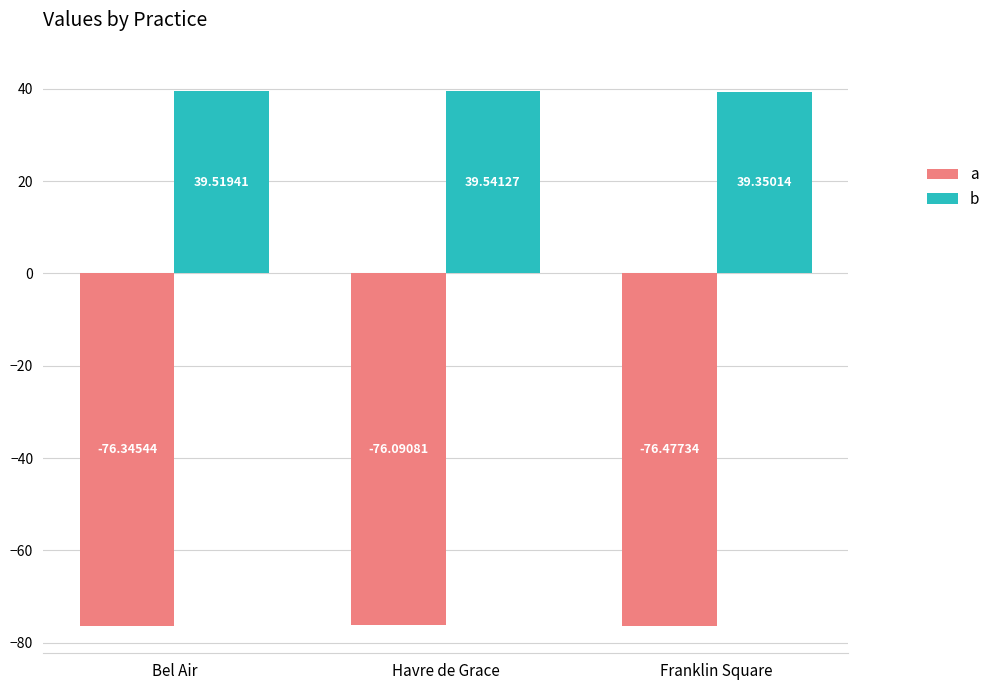

What is the label of the 1st bar from the right?

Franklin Square